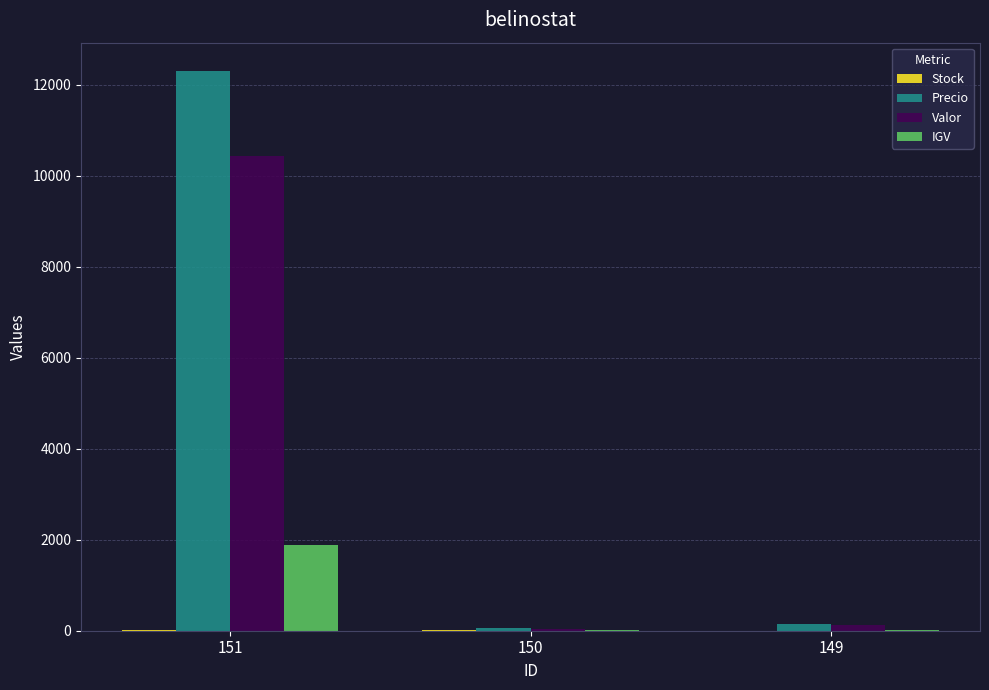

At which label does Valor first exceed 127?

151